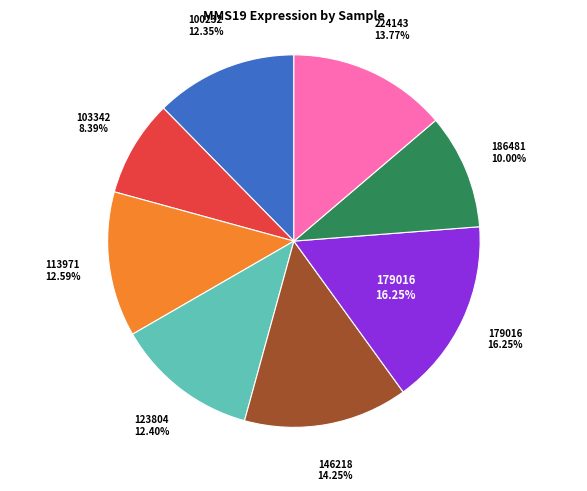

What is the ratio of the value at 100232 to the value at 186481?

1.2